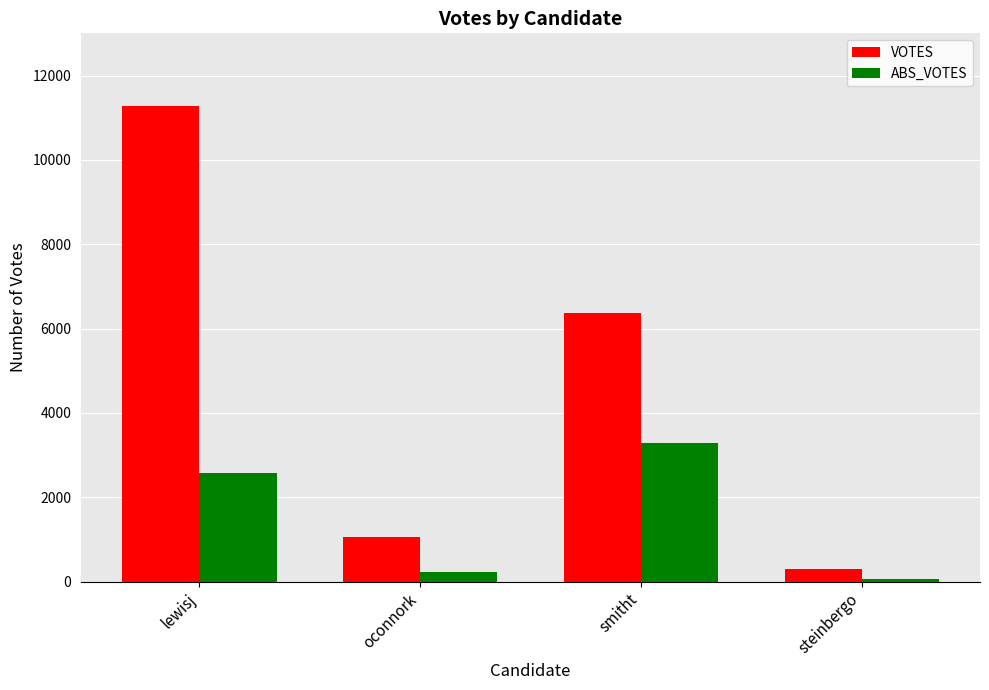

What position from the left is oconnork?

2